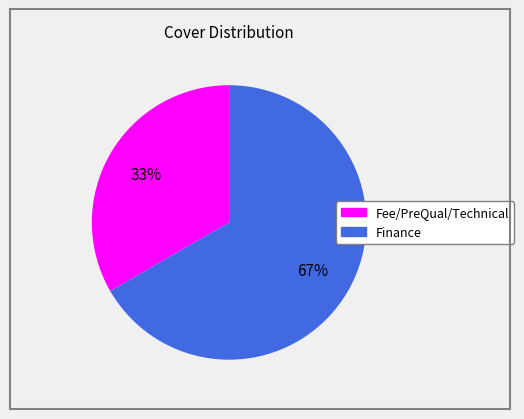

To the nearest percent, what is the average slice percentage?

50%